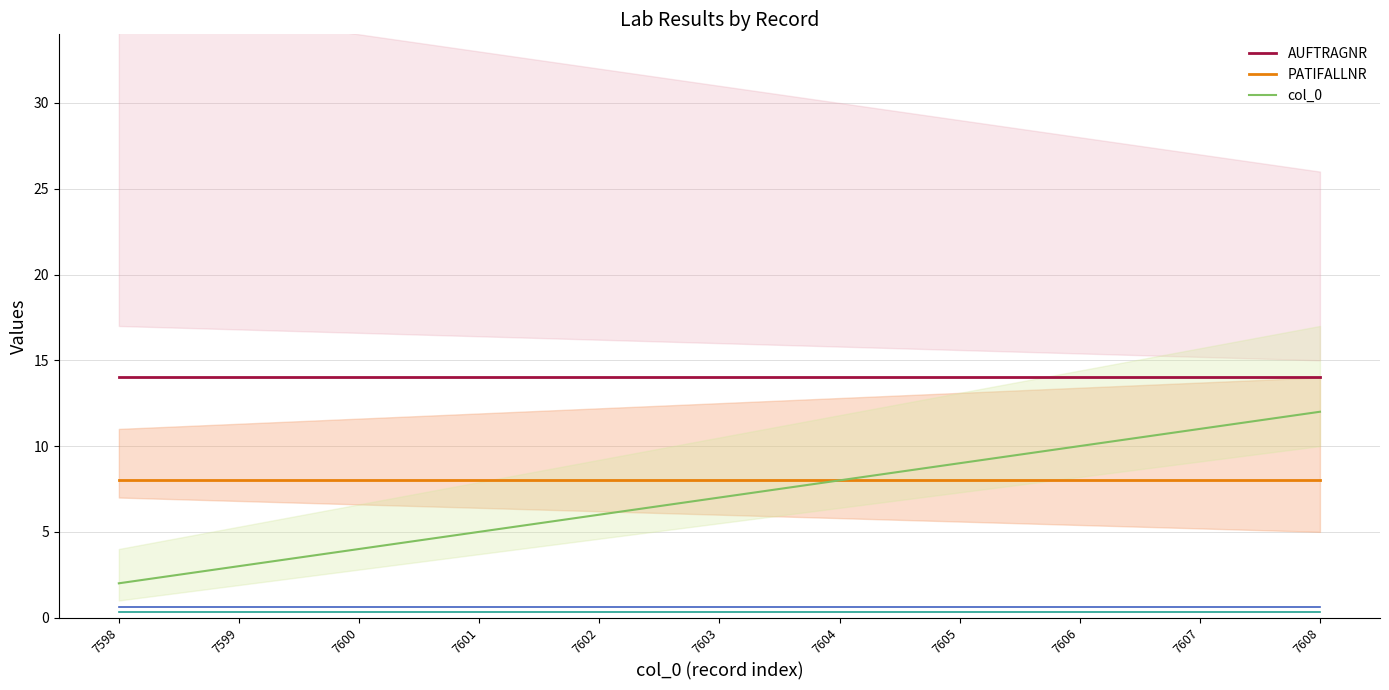

Rank the series by their maximum value, from lowest to highest.

PATIFALLNR, col_0, AUFTRAGNR